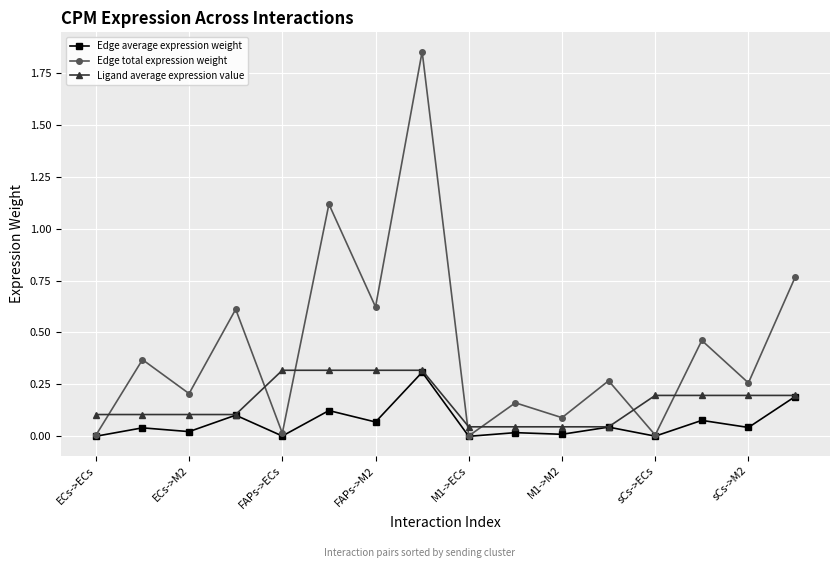

True or false: Edge average expression weight has more than 2 interior local peaks.

True